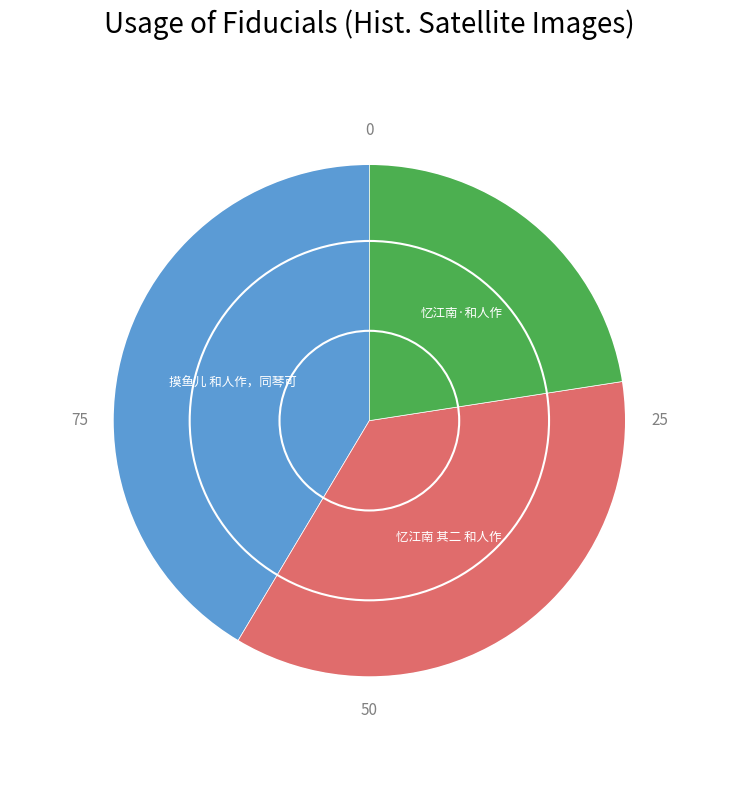

Does any single category account for the majority?

No